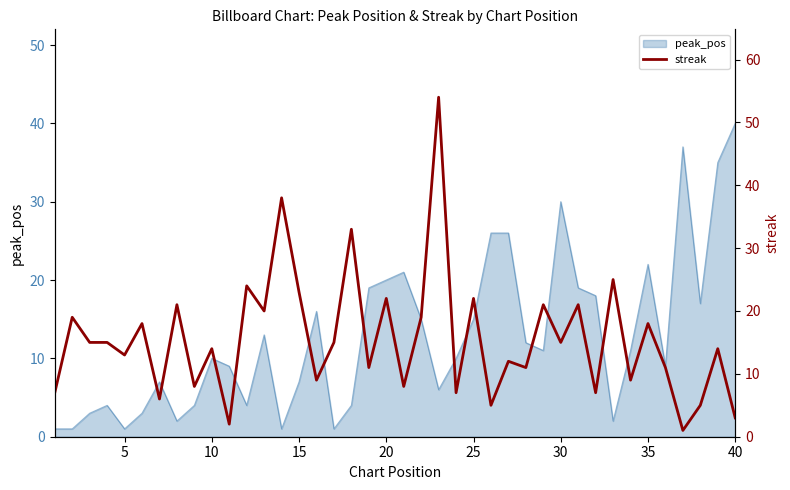

The value of peak_pos at 15 is 7. True or false?

True